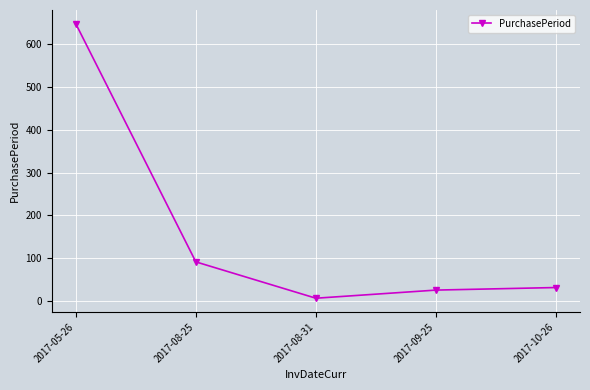

What is the change in value from 2017-08-25 to 2017-10-26?

-60